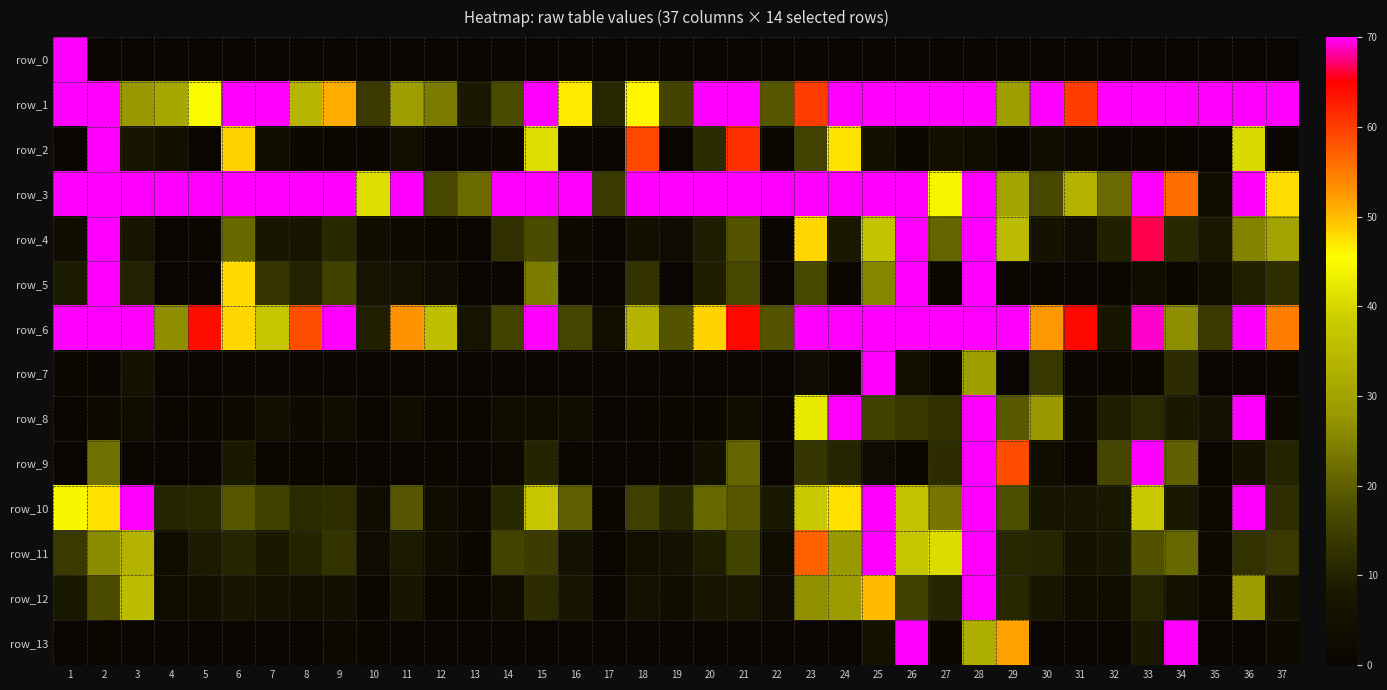

What value does the row_13 series have at 8?

0.1